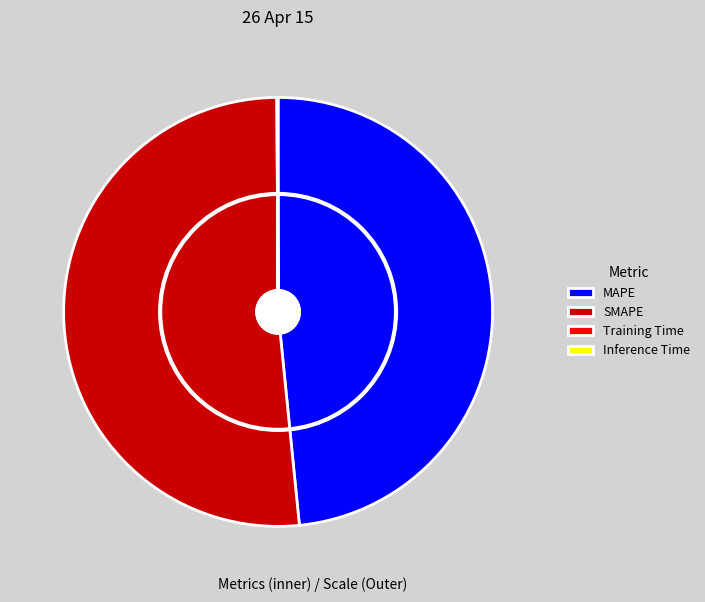

Is it true that SMAPE is 57% of the pie?

False